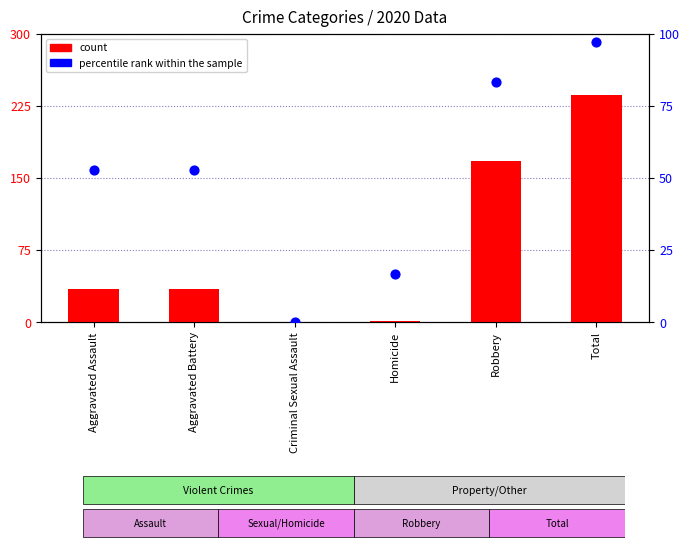

At which category is the sum across all series the highest?

Total